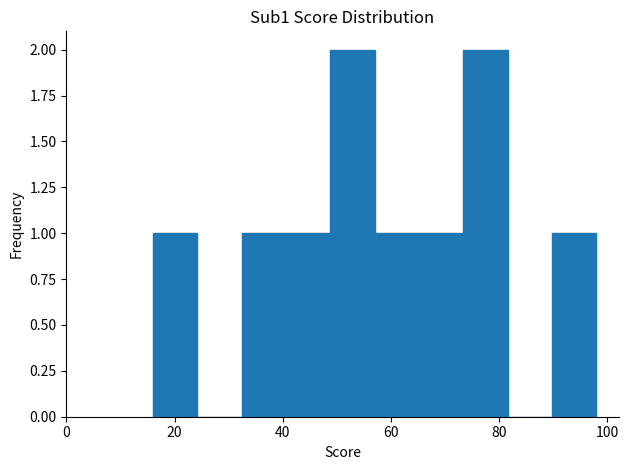

Reading left to right, transcribe this chart: for each bar, give the range it covers on the x-axis and its height. Neither the bar edges nor the heights are printed on the chart, so give them approximately, as read against the axes.

16.0 to 24.2: 1
24.2 to 32.4: 0
32.4 to 40.6: 1
40.6 to 48.8: 1
48.8 to 57.0: 2
57.0 to 65.2: 1
65.2 to 73.4: 1
73.4 to 81.6: 2
81.6 to 89.8: 0
89.8 to 98.0: 1